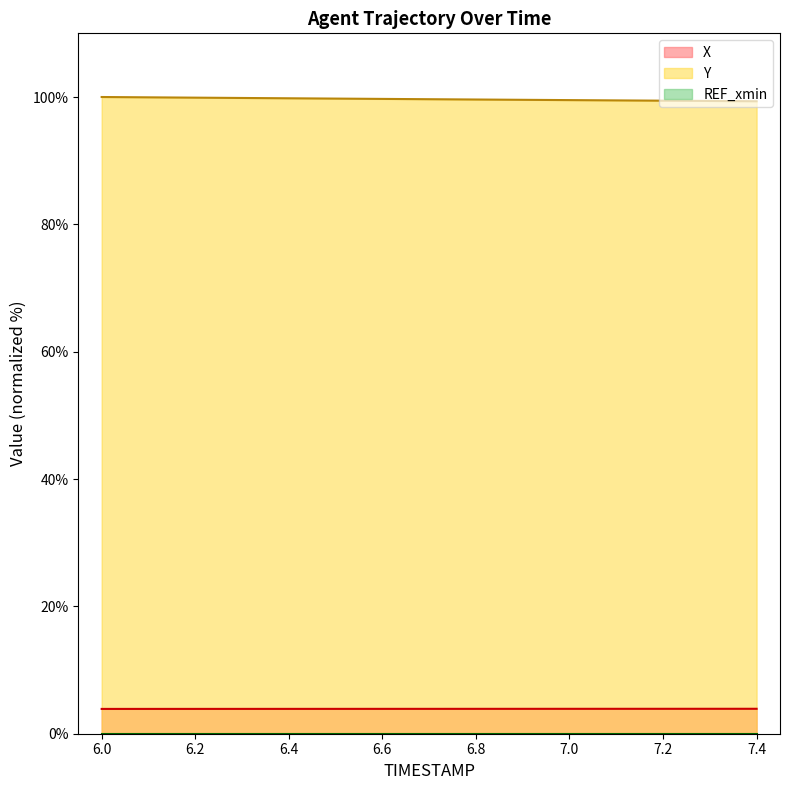

What is the total value across all series at 6.8?

103.5